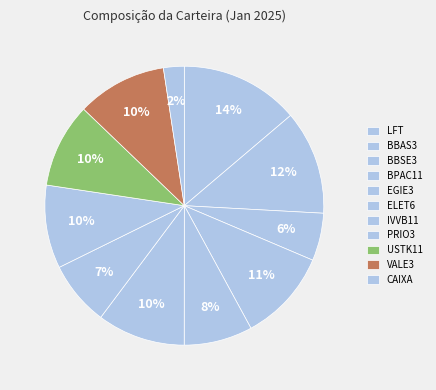

How many segments does this pie chart have?

11